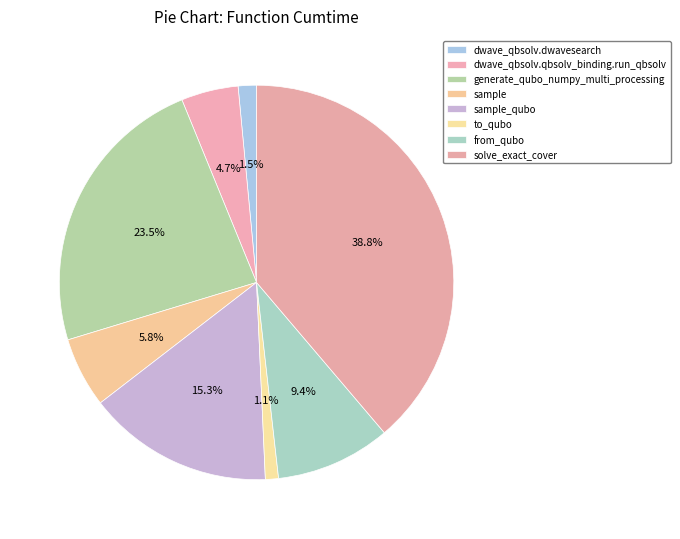

Which slice is the smallest?

to_qubo